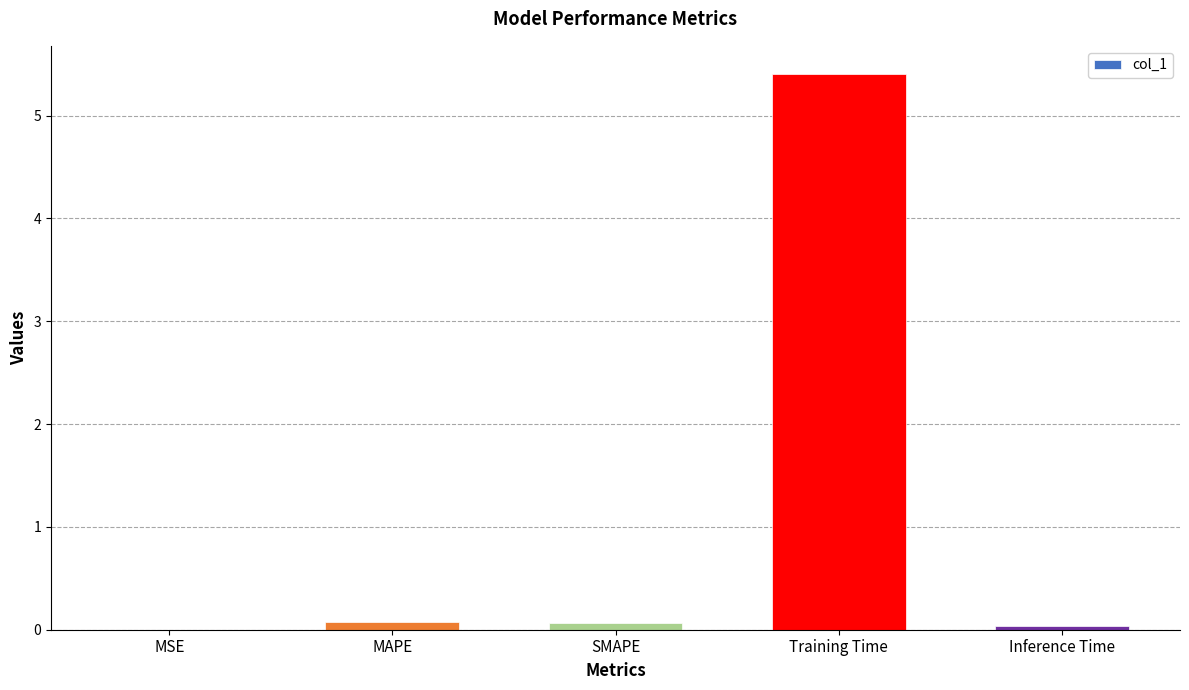

What is the greatest value displayed?

5.4